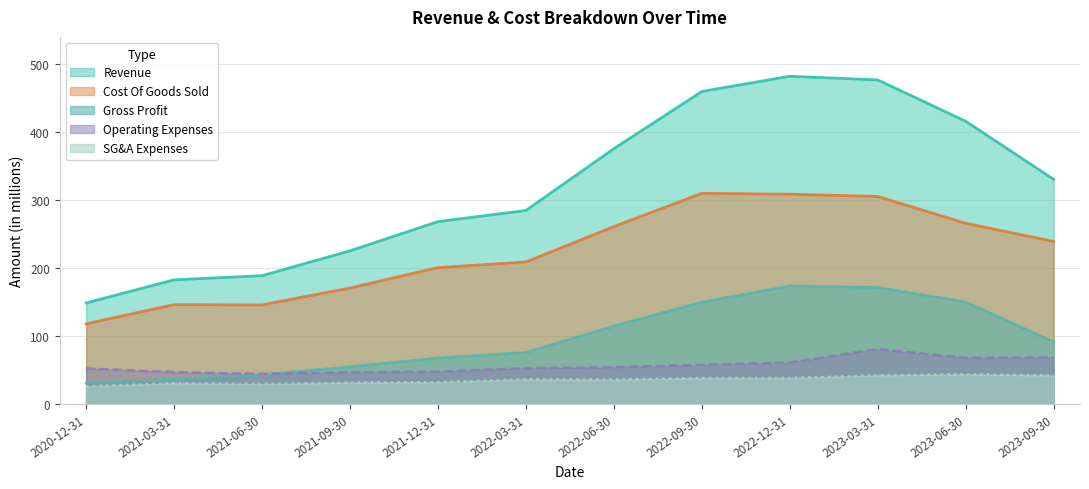

Reading left to right, list all the values displayed in this chart.

Revenue: 148.6	182.6	188.8	225.3	268.3	284.6	375.5	459.6	482.0	476.7	415.9	330.4
Cost Of Goods Sold: 117.9	146.2	145.8	170.6	200.6	208.8	260.9	309.8	308.6	305.2	265.8	239.1
Gross Profit: 30.8	36.4	43.0	54.7	67.6	75.8	114.6	149.8	173.5	171.4	150.1	91.3
Operating Expenses: 52.4	46.9	44.2	46.7	47.6	52.8	54.2	57.6	61.1	80.8	67.7	68.6
SG&A Expenses: 26.0	30.6	29.4	31.4	32.1	36.2	35.9	38.2	38.2	42.2	43.6	42.0